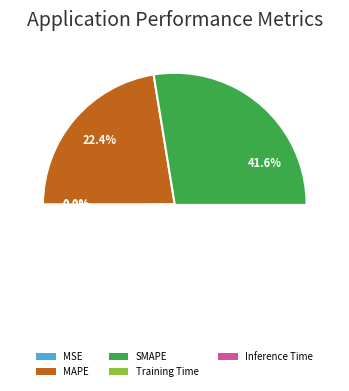

What is the change in value from MAPE to Inference Time?

-0.9